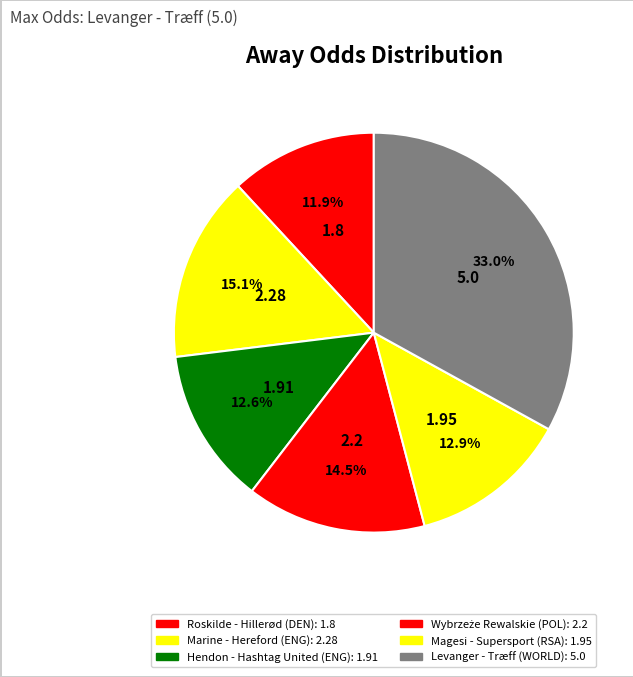

Rank the categories by value from lowest to highest.

Roskilde - Hillerød
(DENMARK), Hendon - Hashtag United
(ENGLAND), Magesi - Supersport
(SOUTH-AFRICA), Wybrzeże Rewalskie
(POLAND), Marine - Hereford
(ENGLAND), Levanger - Træff
(WORLD)